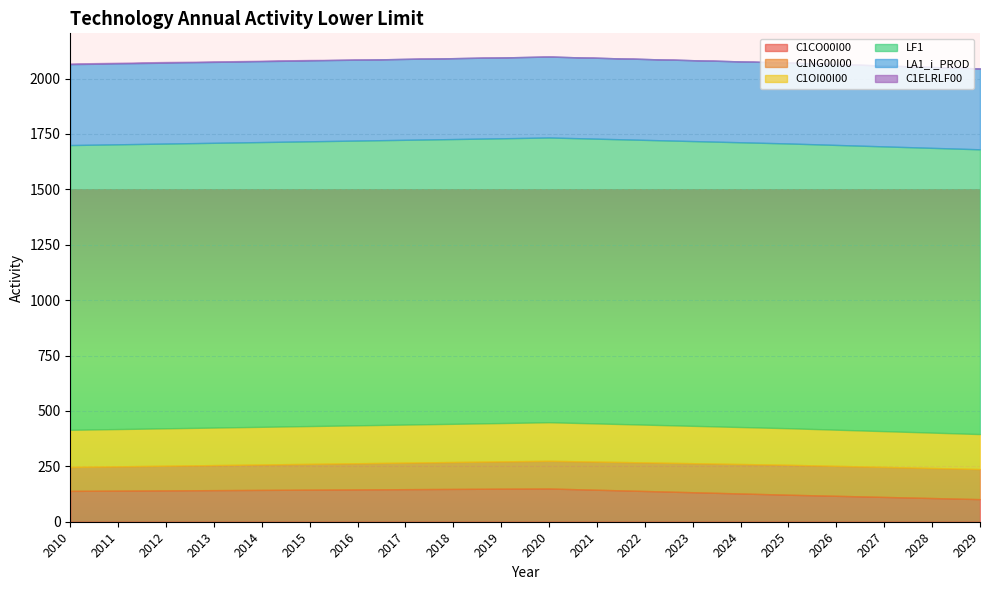

Is the value of LA1_i_PROD at 2016 greater than the value of LF1 at 2022?

No